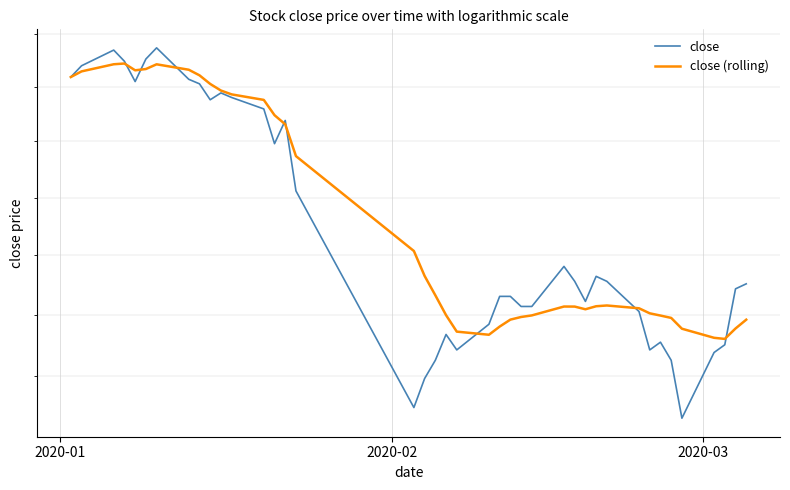

List the series in order of their overall mean, highest first.

close (rolling), close